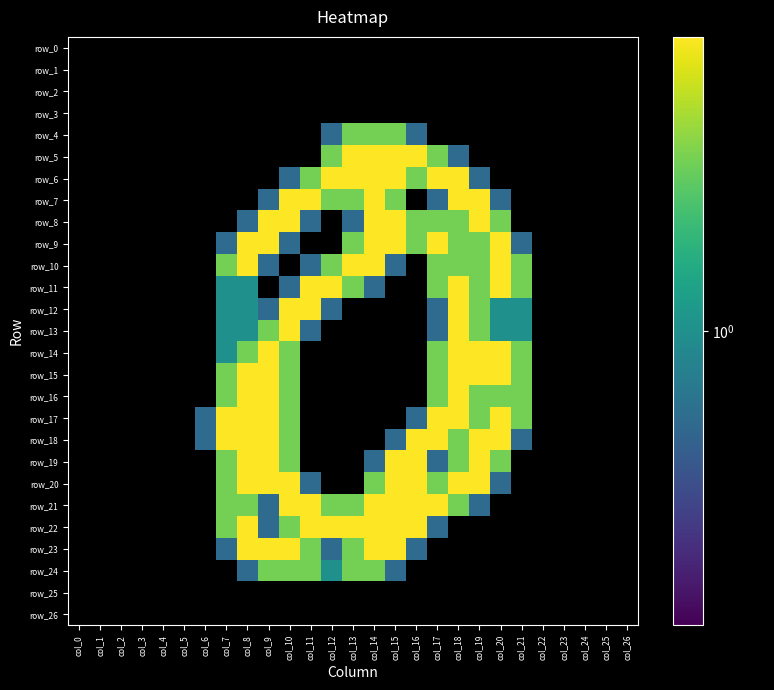

Reading left to right, transcribe all the data shown in this chart.

row_0: 0.0	0.0	0.0	0.0	0.0	0.0	0.0	0.0	0.0	0.0	0.0	0.0	0.0	0.0	0.0	0.0	0.0	0.0	0.0	0.0	0.0	0.0	0.0	0.0	0.0	0.0	0.0
row_1: 0.0	0.0	0.0	0.0	0.0	0.0	0.0	0.0	0.0	0.0	0.0	0.0	0.0	0.0	0.0	0.0	0.0	0.0	0.0	0.0	0.0	0.0	0.0	0.0	0.0	0.0	0.0
row_2: 0.0	0.0	0.0	0.0	0.0	0.0	0.0	0.0	0.0	0.0	0.0	0.0	0.0	0.0	0.0	0.0	0.0	0.0	0.0	0.0	0.0	0.0	0.0	0.0	0.0	0.0	0.0
row_3: 0.0	0.0	0.0	0.0	0.0	0.0	0.0	0.0	0.0	0.0	0.0	0.0	0.0	0.0	0.0	0.0	0.0	0.0	0.0	0.0	0.0	0.0	0.0	0.0	0.0	0.0	0.0
row_4: 0.0	0.0	0.0	0.0	0.0	0.0	0.0	0.0	0.0	0.0	0.0	0.0	0.8	1.5	1.5	1.5	0.8	0.0	0.0	0.0	0.0	0.0	0.0	0.0	0.0	0.0	0.0
row_5: 0.0	0.0	0.0	0.0	0.0	0.0	0.0	0.0	0.0	0.0	0.0	0.0	1.5	2.0	2.0	2.0	2.0	1.5	0.8	0.0	0.0	0.0	0.0	0.0	0.0	0.0	0.0
row_6: 0.0	0.0	0.0	0.0	0.0	0.0	0.0	0.0	0.0	0.0	0.8	1.5	2.0	2.0	2.0	2.0	1.5	2.0	2.0	0.8	0.0	0.0	0.0	0.0	0.0	0.0	0.0
row_7: 0.0	0.0	0.0	0.0	0.0	0.0	0.0	0.0	0.0	0.8	2.0	2.0	1.5	1.5	2.0	1.5	0.0	0.8	2.0	2.0	0.8	0.0	0.0	0.0	0.0	0.0	0.0
row_8: 0.0	0.0	0.0	0.0	0.0	0.0	0.0	0.0	0.8	2.0	2.0	0.8	0.0	0.8	2.0	2.0	1.5	1.5	1.5	2.0	1.5	0.0	0.0	0.0	0.0	0.0	0.0
row_9: 0.0	0.0	0.0	0.0	0.0	0.0	0.0	0.8	2.0	2.0	0.8	0.0	0.0	1.5	2.0	2.0	1.5	2.0	1.5	1.5	2.0	0.8	0.0	0.0	0.0	0.0	0.0
row_10: 0.0	0.0	0.0	0.0	0.0	0.0	0.0	1.5	2.0	0.8	0.0	0.8	1.5	2.0	2.0	0.8	0.0	1.5	1.5	1.5	2.0	1.5	0.0	0.0	0.0	0.0	0.0
row_11: 0.0	0.0	0.0	0.0	0.0	0.0	0.0	1.0	1.0	0.0	0.8	2.0	2.0	1.5	0.8	0.0	0.0	1.5	2.0	1.5	2.0	1.5	0.0	0.0	0.0	0.0	0.0
row_12: 0.0	0.0	0.0	0.0	0.0	0.0	0.0	1.0	1.0	0.8	2.0	2.0	0.8	0.0	0.0	0.0	0.0	0.8	2.0	1.5	1.0	1.0	0.0	0.0	0.0	0.0	0.0
row_13: 0.0	0.0	0.0	0.0	0.0	0.0	0.0	1.0	1.0	1.5	2.0	0.8	0.0	0.0	0.0	0.0	0.0	0.8	2.0	1.5	1.0	1.0	0.0	0.0	0.0	0.0	0.0
row_14: 0.0	0.0	0.0	0.0	0.0	0.0	0.0	1.0	1.5	2.0	1.5	0.0	0.0	0.0	0.0	0.0	0.0	1.5	2.0	2.0	2.0	1.5	0.0	0.0	0.0	0.0	0.0
row_15: 0.0	0.0	0.0	0.0	0.0	0.0	0.0	1.5	2.0	2.0	1.5	0.0	0.0	0.0	0.0	0.0	0.0	1.5	2.0	2.0	2.0	1.5	0.0	0.0	0.0	0.0	0.0
row_16: 0.0	0.0	0.0	0.0	0.0	0.0	0.0	1.5	2.0	2.0	1.5	0.0	0.0	0.0	0.0	0.0	0.0	1.5	2.0	1.5	1.5	1.5	0.0	0.0	0.0	0.0	0.0
row_17: 0.0	0.0	0.0	0.0	0.0	0.0	0.8	2.0	2.0	2.0	1.5	0.0	0.0	0.0	0.0	0.0	0.8	2.0	2.0	1.5	2.0	1.5	0.0	0.0	0.0	0.0	0.0
row_18: 0.0	0.0	0.0	0.0	0.0	0.0	0.8	2.0	2.0	2.0	1.5	0.0	0.0	0.0	0.0	0.8	2.0	2.0	1.5	2.0	2.0	0.8	0.0	0.0	0.0	0.0	0.0
row_19: 0.0	0.0	0.0	0.0	0.0	0.0	0.0	1.5	2.0	2.0	1.5	0.0	0.0	0.0	0.8	2.0	2.0	0.8	1.5	2.0	1.5	0.0	0.0	0.0	0.0	0.0	0.0
row_20: 0.0	0.0	0.0	0.0	0.0	0.0	0.0	1.5	2.0	2.0	2.0	0.8	0.0	0.0	1.5	2.0	2.0	1.5	2.0	2.0	0.8	0.0	0.0	0.0	0.0	0.0	0.0
row_21: 0.0	0.0	0.0	0.0	0.0	0.0	0.0	1.5	1.5	0.8	2.0	2.0	1.5	1.5	2.0	2.0	2.0	2.0	1.5	0.8	0.0	0.0	0.0	0.0	0.0	0.0	0.0
row_22: 0.0	0.0	0.0	0.0	0.0	0.0	0.0	1.5	2.0	0.8	1.5	2.0	2.0	2.0	2.0	2.0	2.0	0.8	0.0	0.0	0.0	0.0	0.0	0.0	0.0	0.0	0.0
row_23: 0.0	0.0	0.0	0.0	0.0	0.0	0.0	0.8	2.0	2.0	2.0	1.5	0.8	1.5	2.0	2.0	0.8	0.0	0.0	0.0	0.0	0.0	0.0	0.0	0.0	0.0	0.0
row_24: 0.0	0.0	0.0	0.0	0.0	0.0	0.0	0.0	0.8	1.5	1.5	1.5	1.0	1.5	1.5	0.8	0.0	0.0	0.0	0.0	0.0	0.0	0.0	0.0	0.0	0.0	0.0
row_25: 0.0	0.0	0.0	0.0	0.0	0.0	0.0	0.0	0.0	0.0	0.0	0.0	0.0	0.0	0.0	0.0	0.0	0.0	0.0	0.0	0.0	0.0	0.0	0.0	0.0	0.0	0.0
row_26: 0.0	0.0	0.0	0.0	0.0	0.0	0.0	0.0	0.0	0.0	0.0	0.0	0.0	0.0	0.0	0.0	0.0	0.0	0.0	0.0	0.0	0.0	0.0	0.0	0.0	0.0	0.0